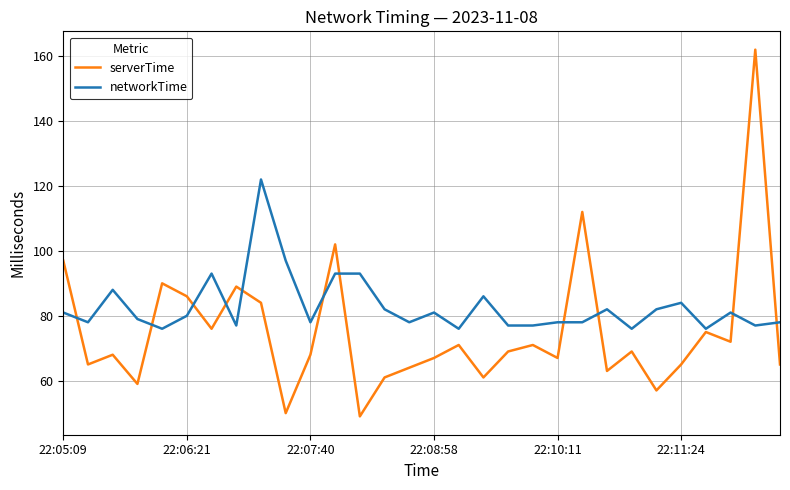

Which series has the largest total across all categories?

networkTime